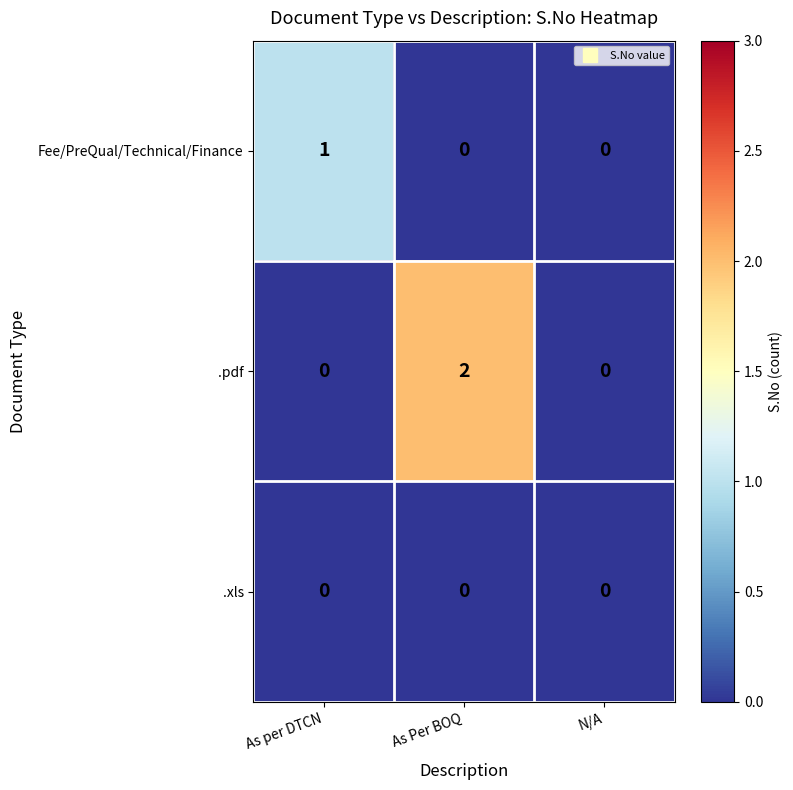

List the series in order of their overall mean, lowest first.

.xls, Fee/PreQual/Technical/Finance, .pdf